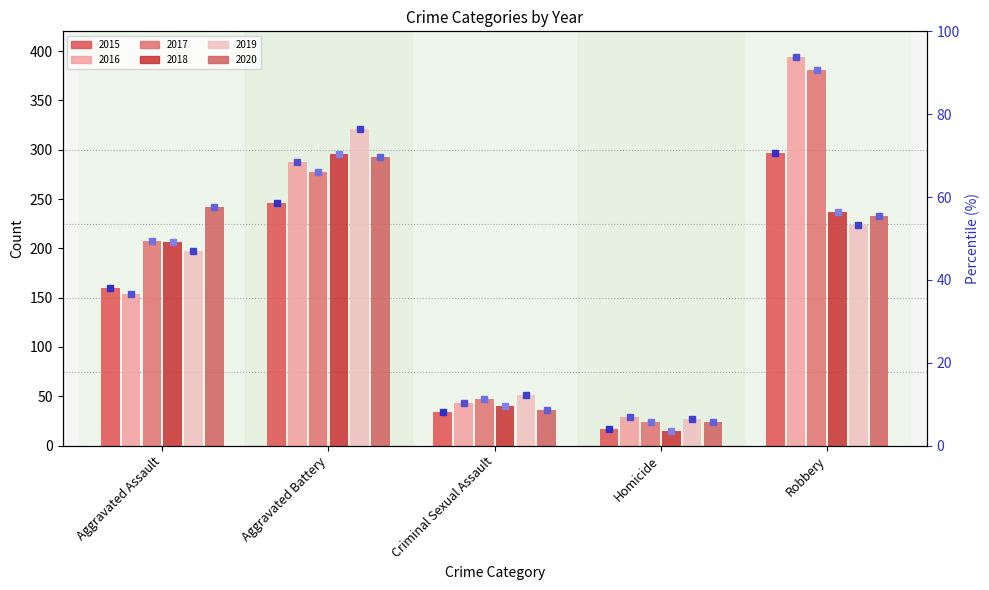

Is the value of 2015 at Aggravated Battery greater than the value of 2018 at Aggravated Battery?

No